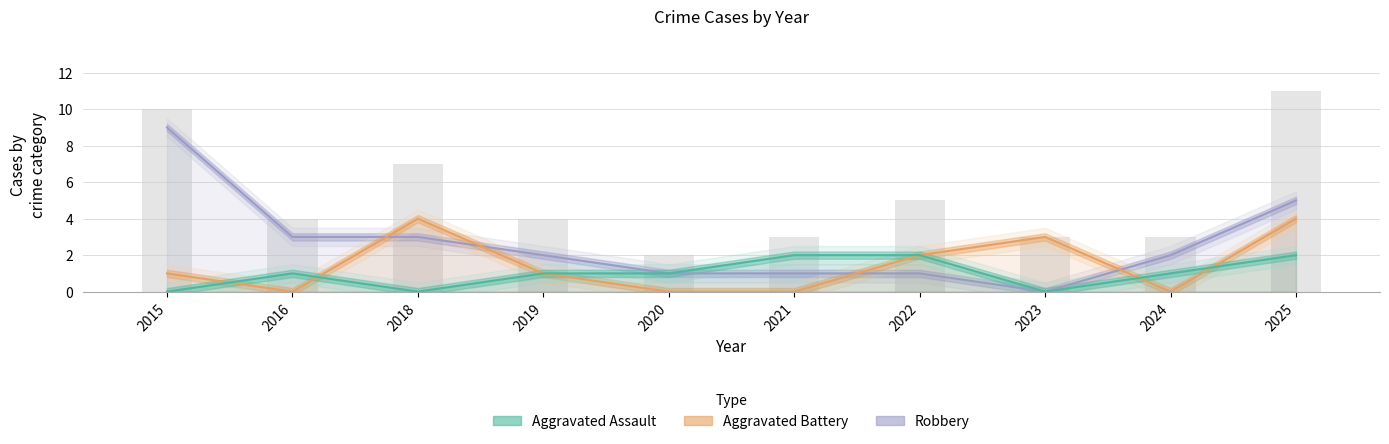

Rank the series by their average value, from highest to lowest.

Robbery, Aggravated Battery, Aggravated Assault